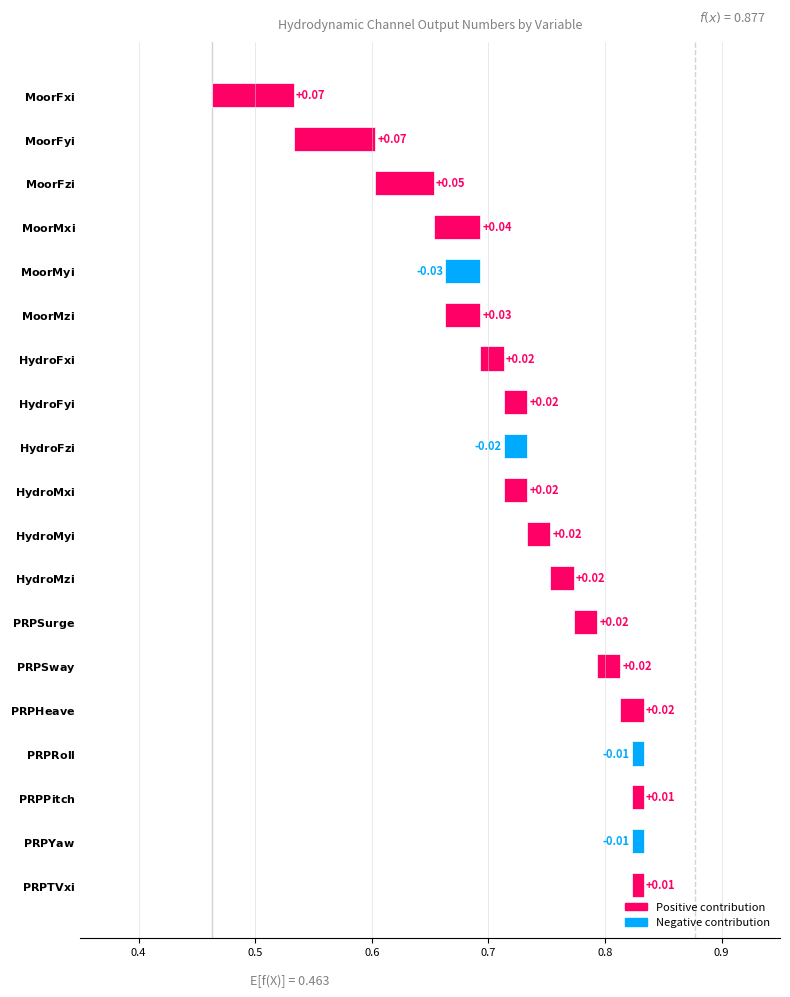

What is the label of the 15th bar from the left?

PRPHeave